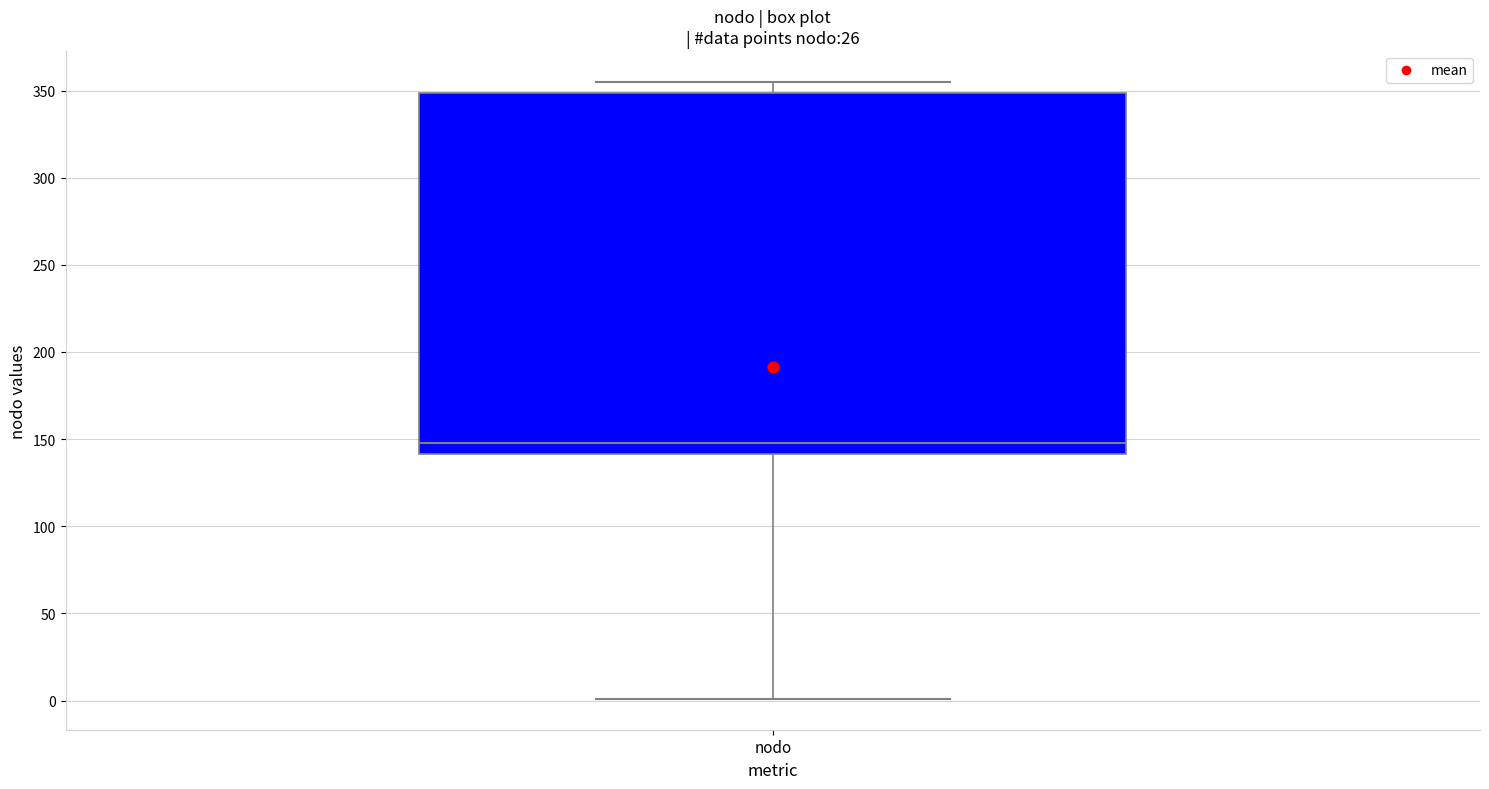

Read this box plot against the y-axis: the position of the median line, the range covered by the box, and the ends of both whiskers. The values are not printed on the chart, so give them approximately, as read against the axis.

median 150, box 140 to 350, whiskers 0 to 355